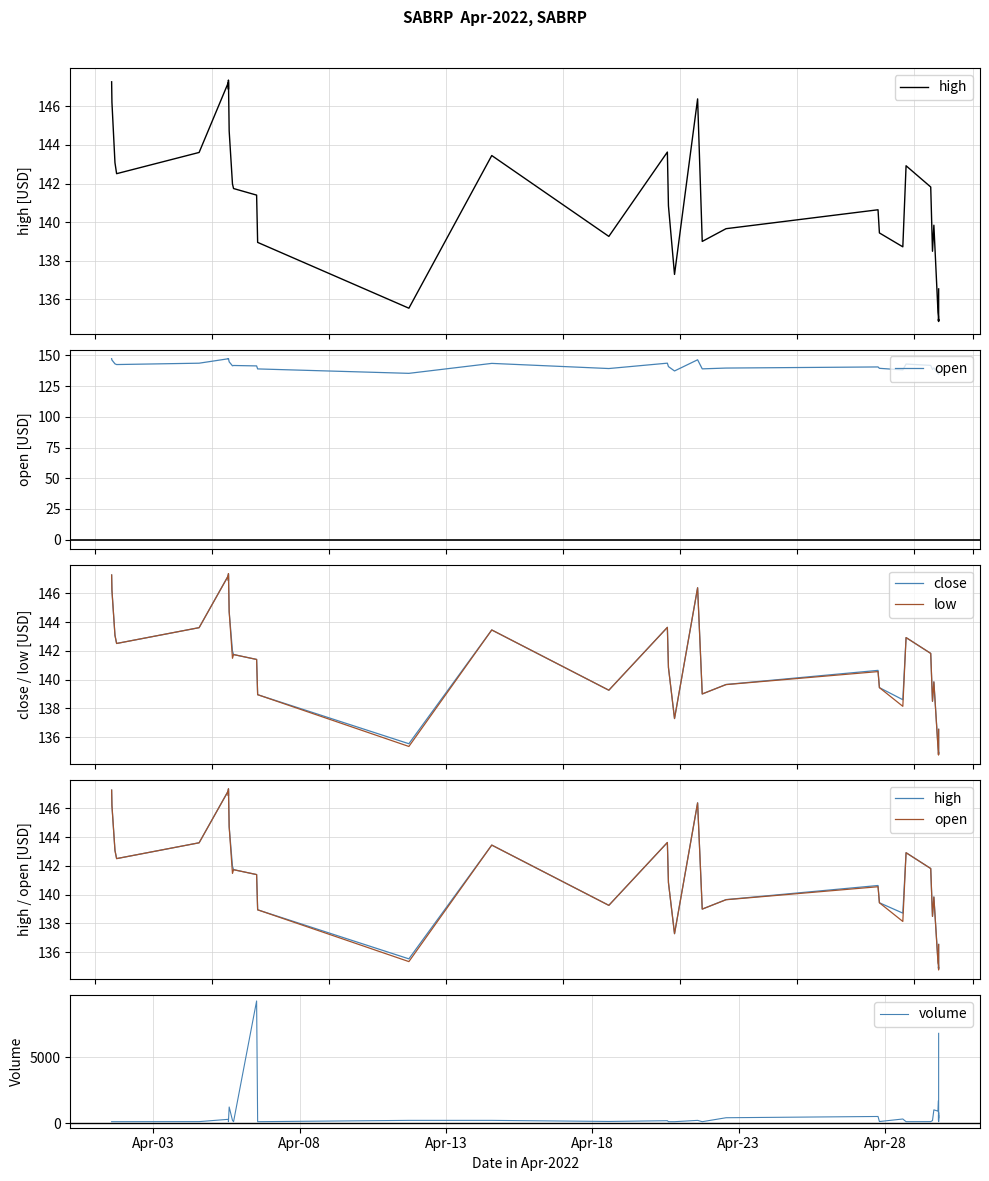

Which series has the widest spread of values?

volume